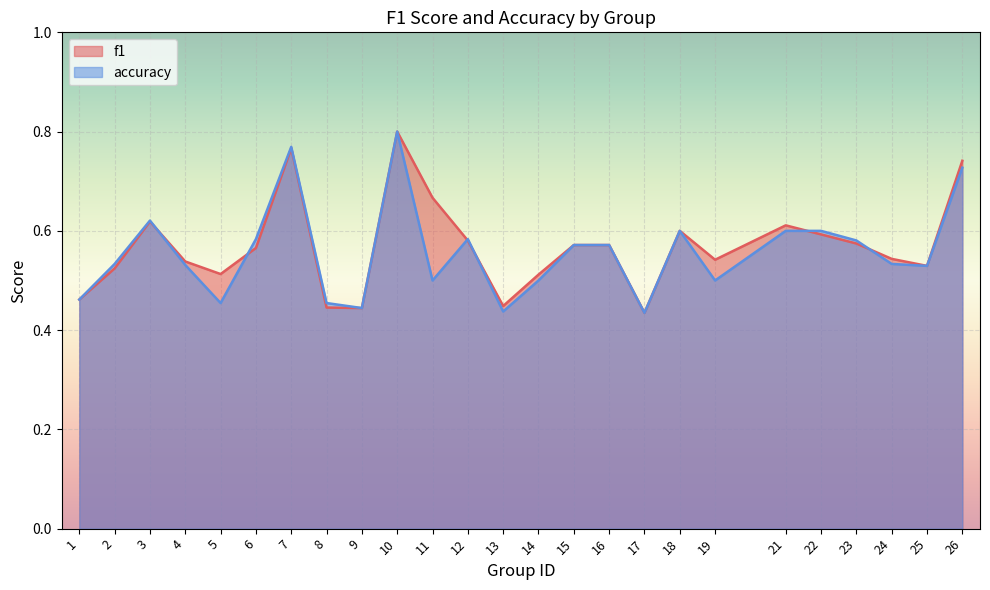

Which series has the largest total across all categories?

f1